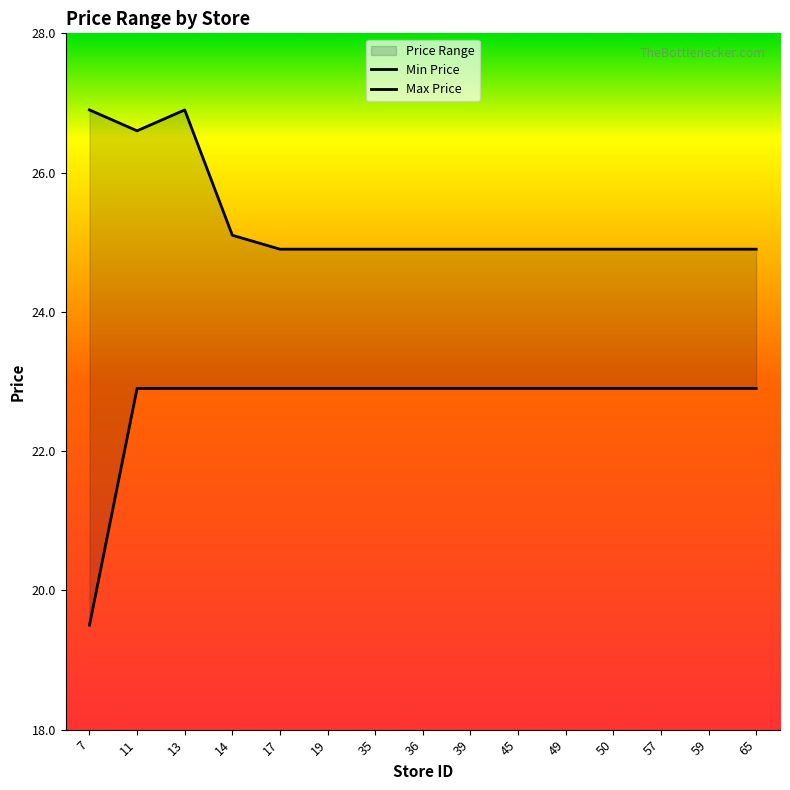

Which category has the highest value in the Min Price series?

11